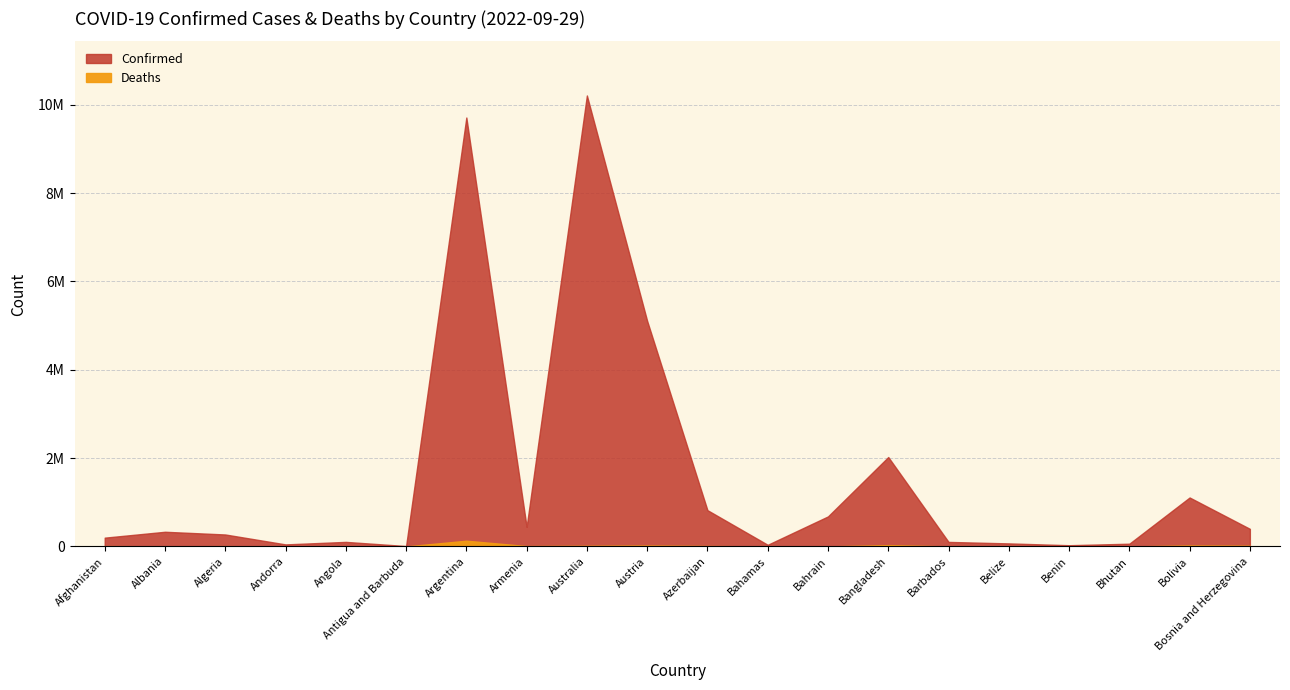

The value of Confirmed at Argentina is 9708420. True or false?

True